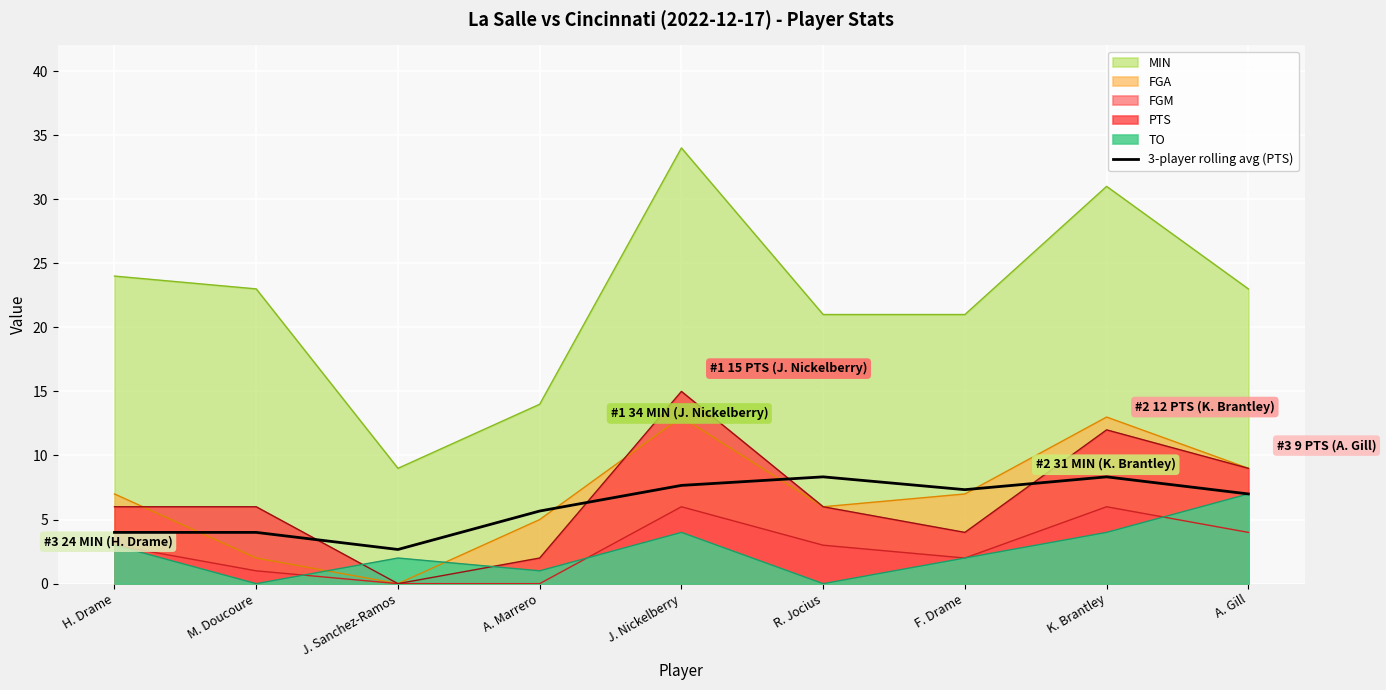

What is the label of the 7th point from the left?

F. Drame